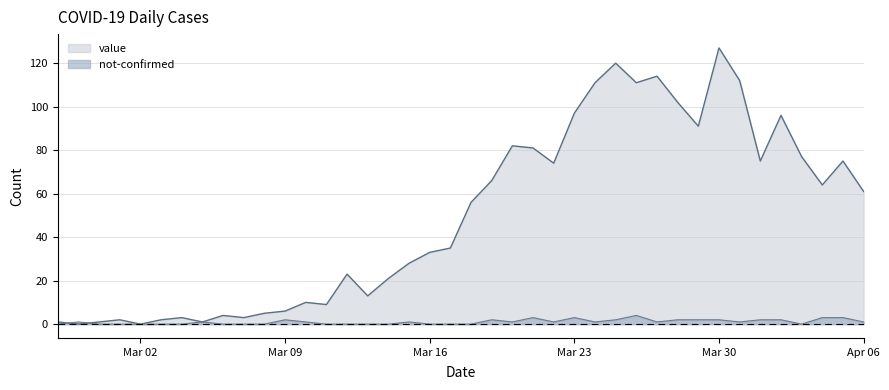

Does the chart have visible grid lines?

Yes